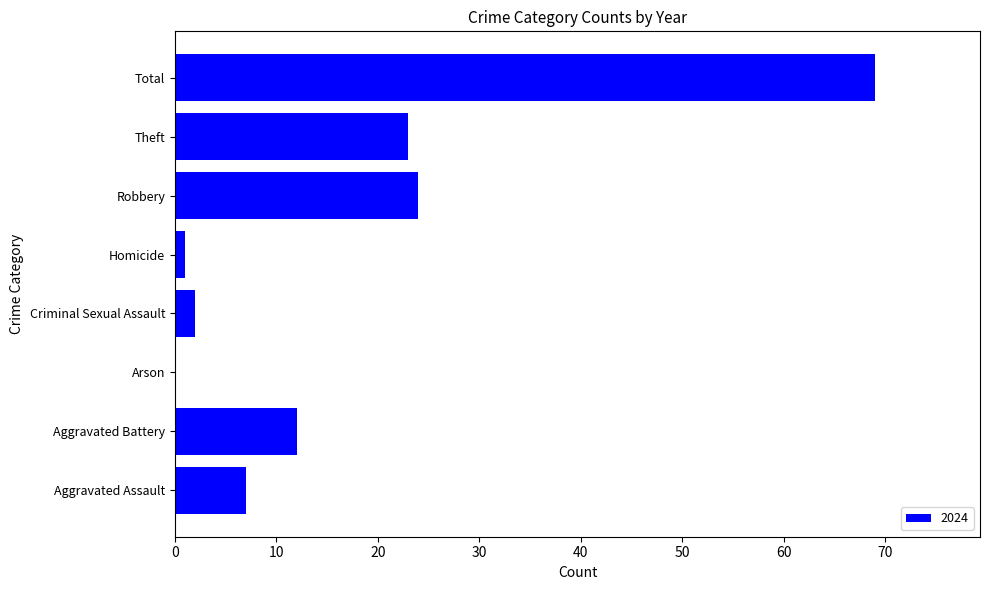

The chart shows a value of 11 at Aggravated Assault. True or false?

False